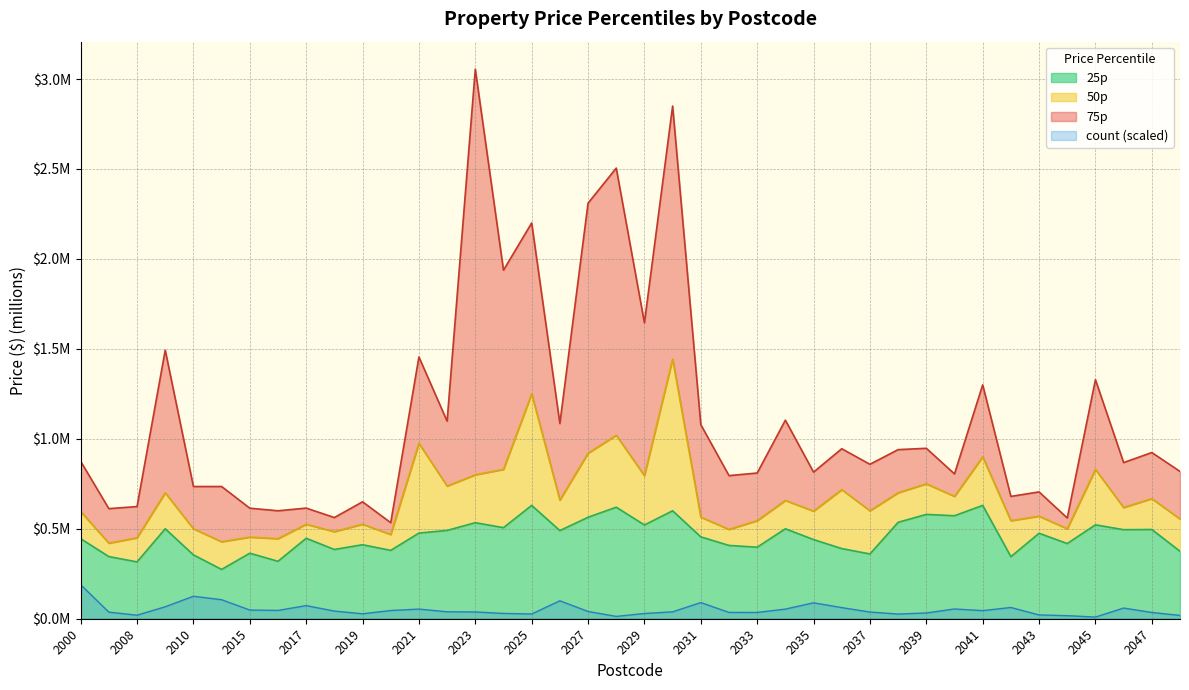

List the series in order of their peak value, lowest first.

count, 25p, 50p, 75p